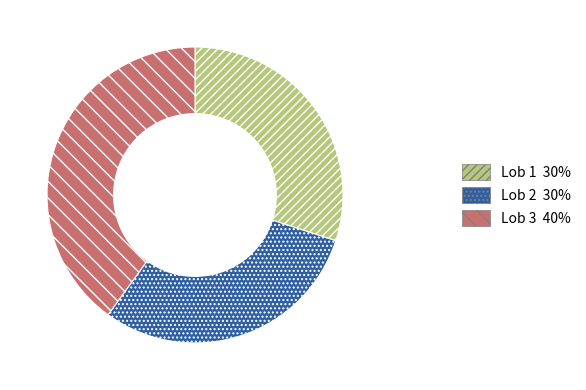

Is the sum of Lob 3 and Lob 1 greater than half?

Yes